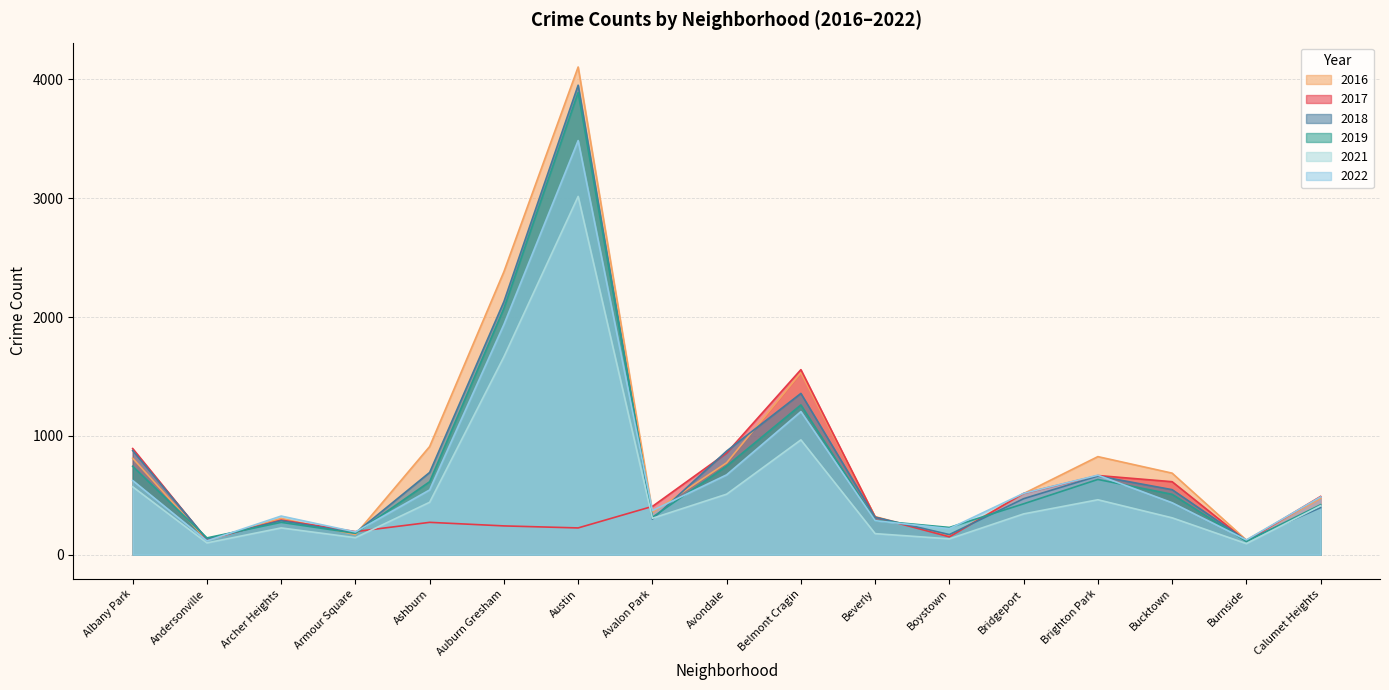

What is the total value across all series at Bridgeport?

2787